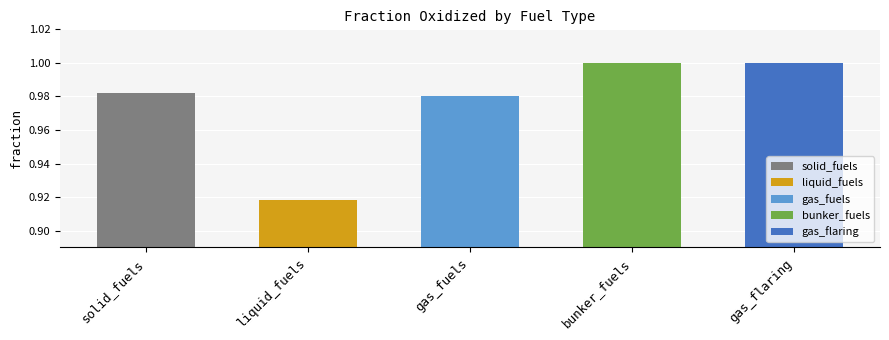

Rank the categories by value from lowest to highest.

liquid_fuels, gas_fuels, solid_fuels, bunker_fuels, gas_flaring